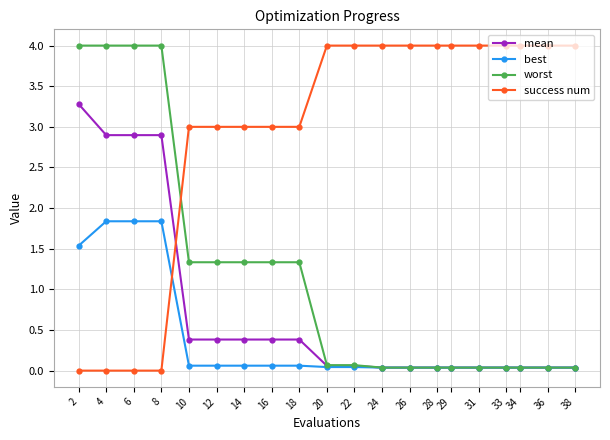

The worst series shows 1.3 at 12. True or false?

True